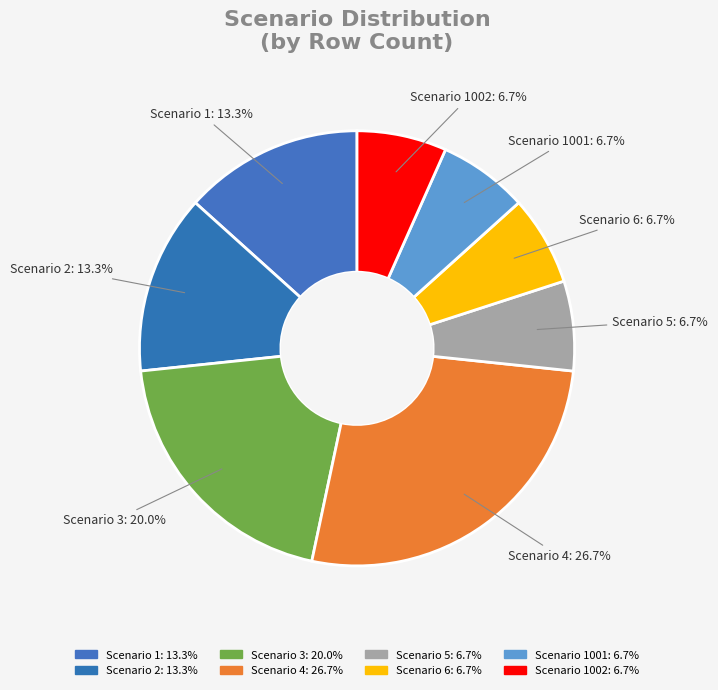

To the nearest percent, what is the difference between the largest and smallest slice percentages?

20%